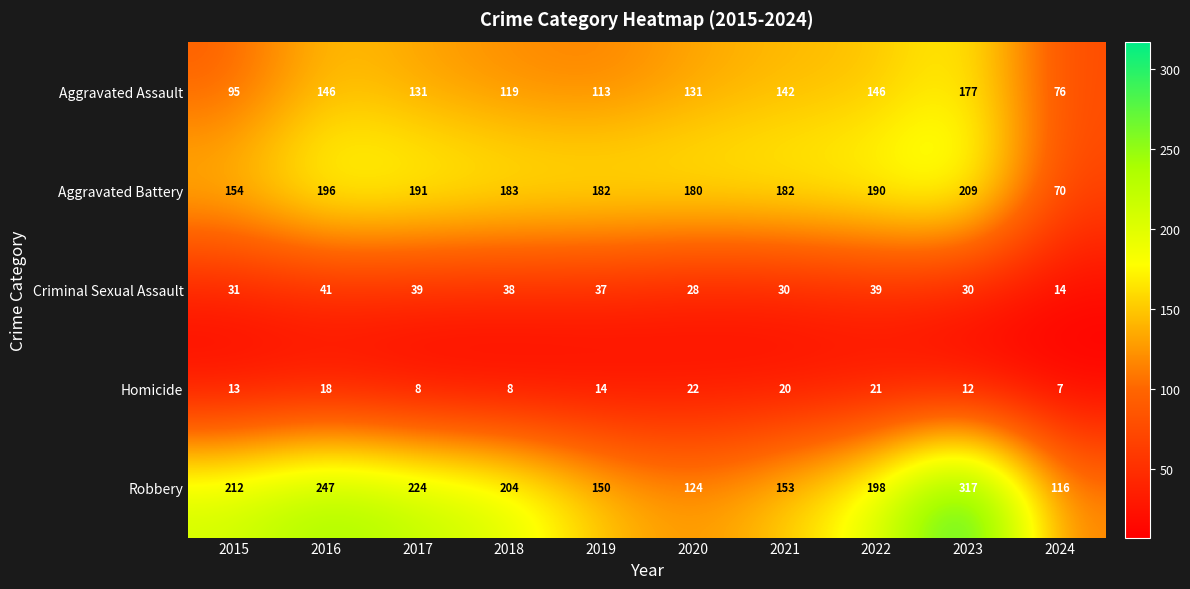

The Robbery series shows 150 at 2019. True or false?

True